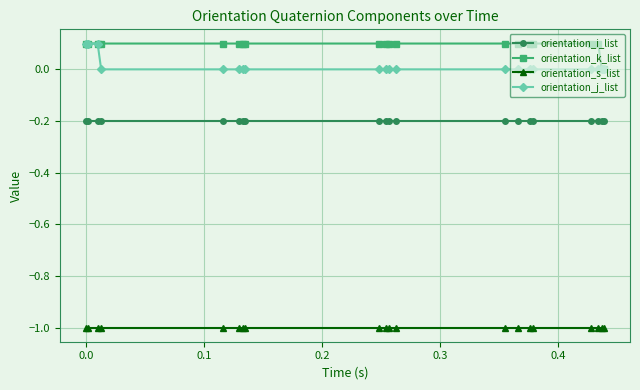

What is the maximum value for orientation_j_list?

0.1